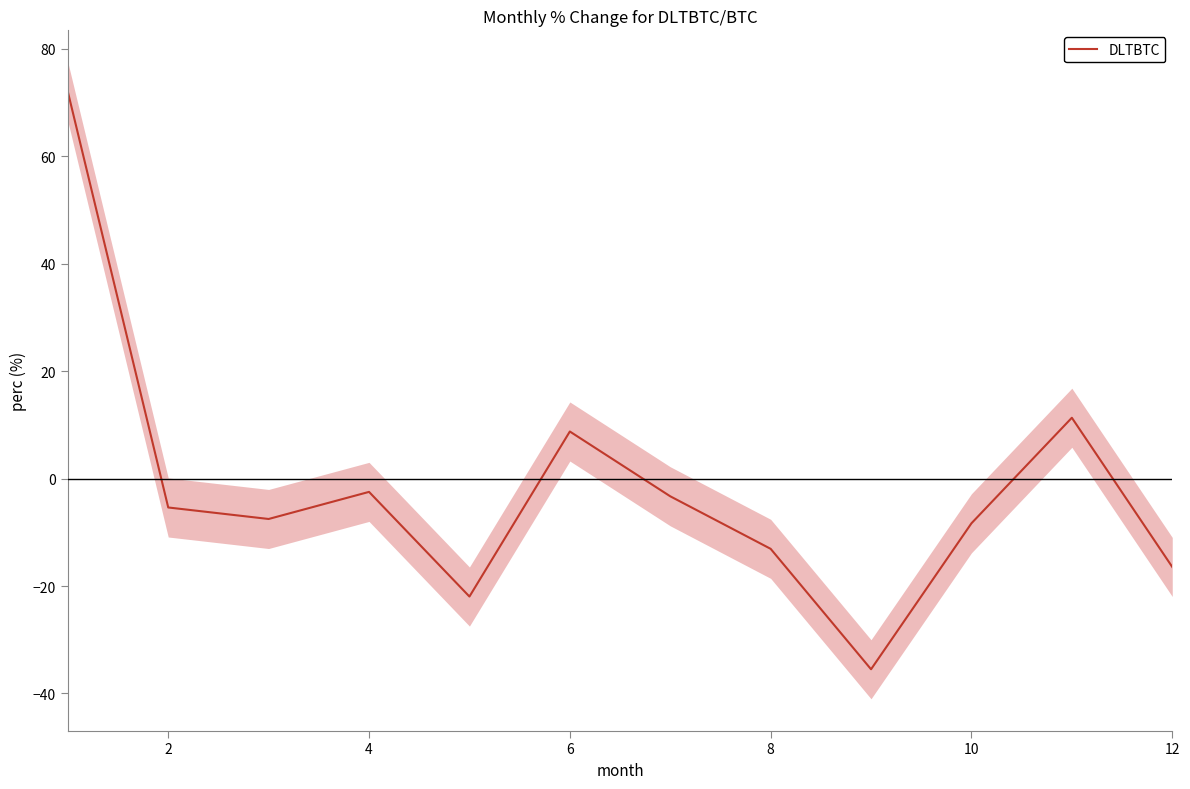

What is the greatest value displayed?

72.0